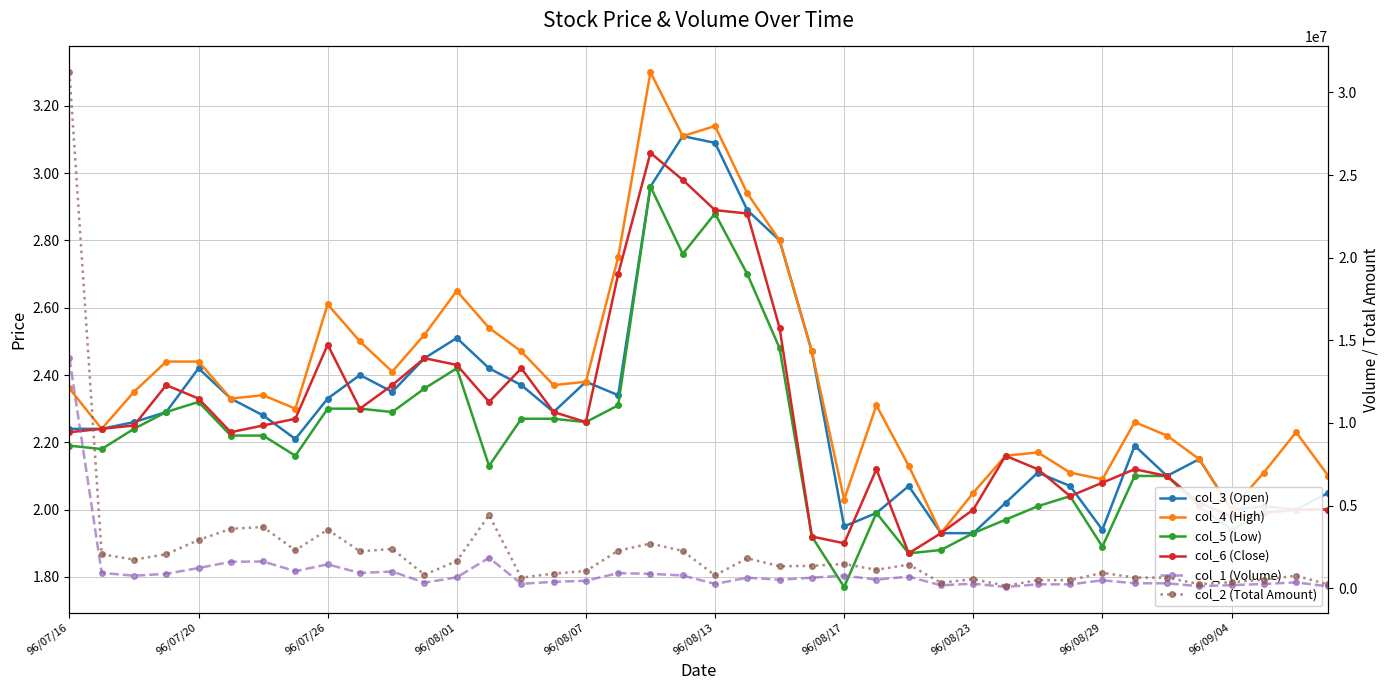

What is the approximate value of col_1 (Volume) at 33?

300000.0